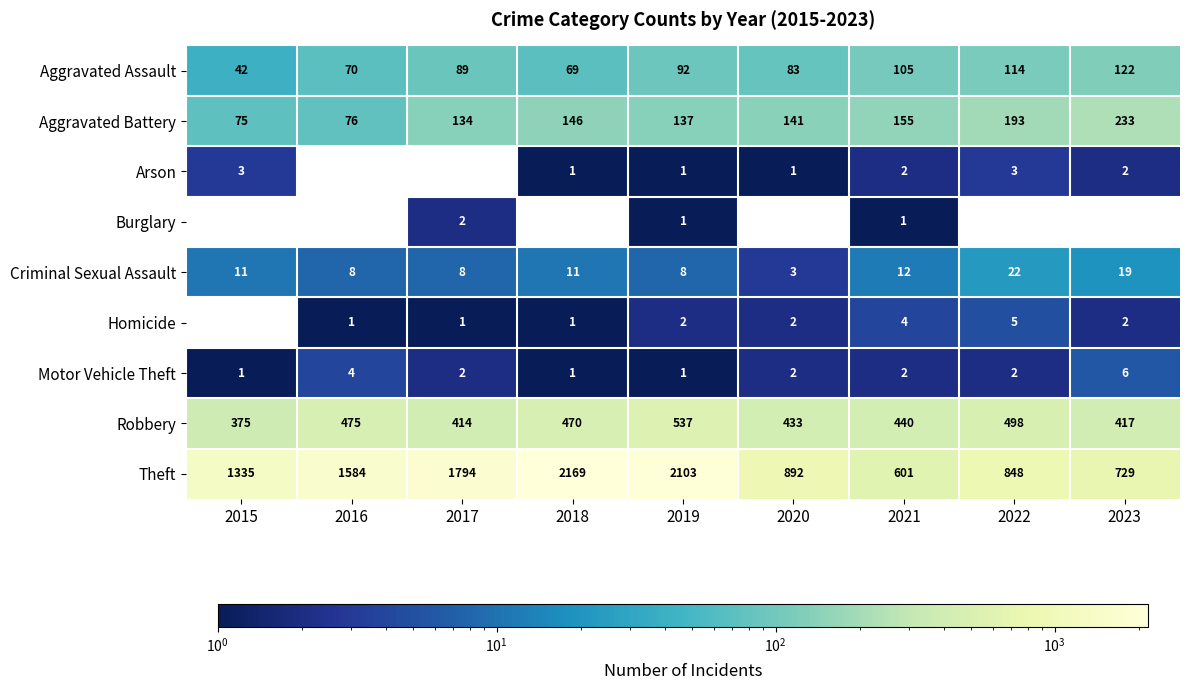

The value of Theft at 2020 is 892. True or false?

True